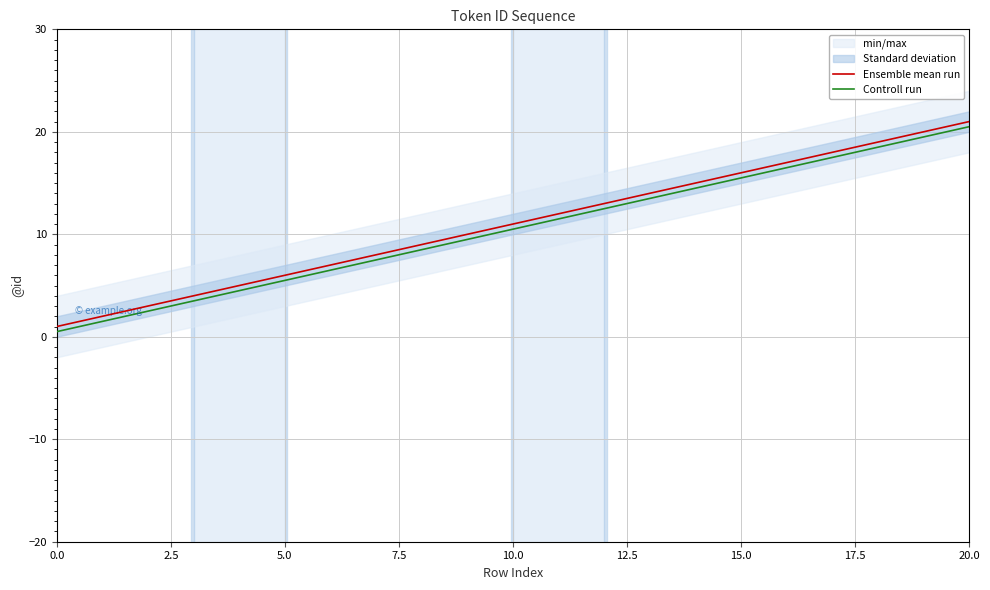

How many data points does each series have?

21